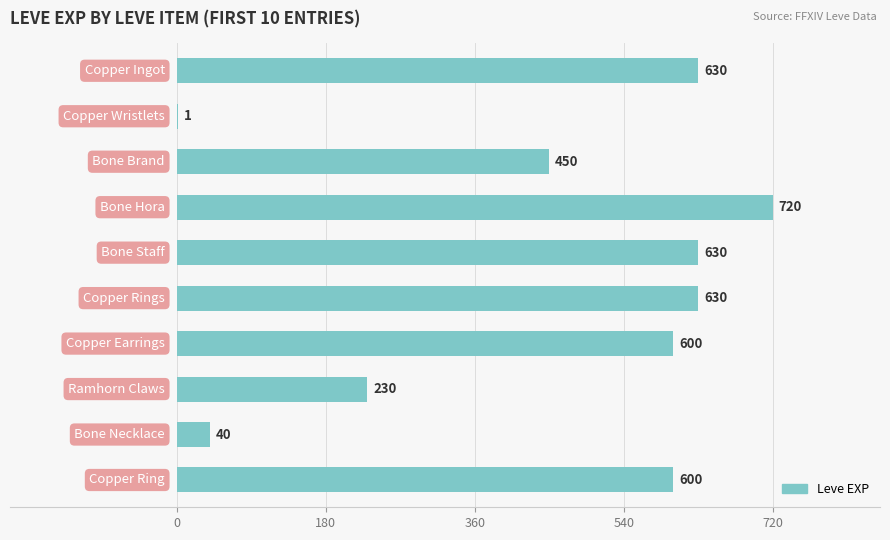

What is the sum of all values?

4531